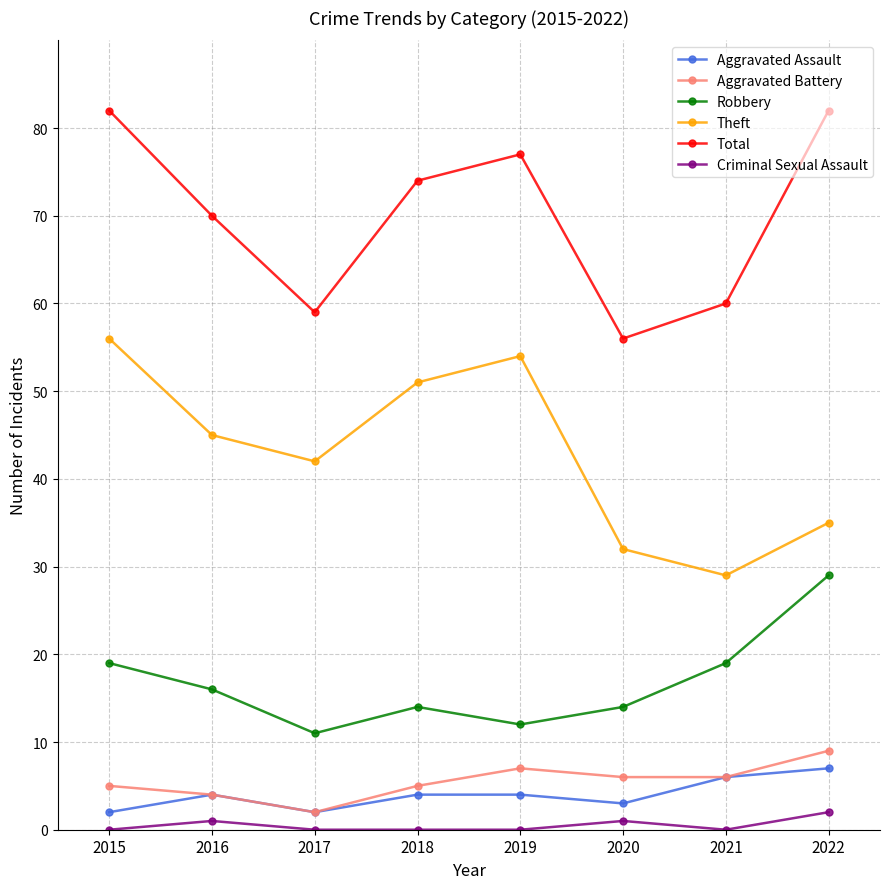

What is the difference between the highest and lowest values at 2020?

55